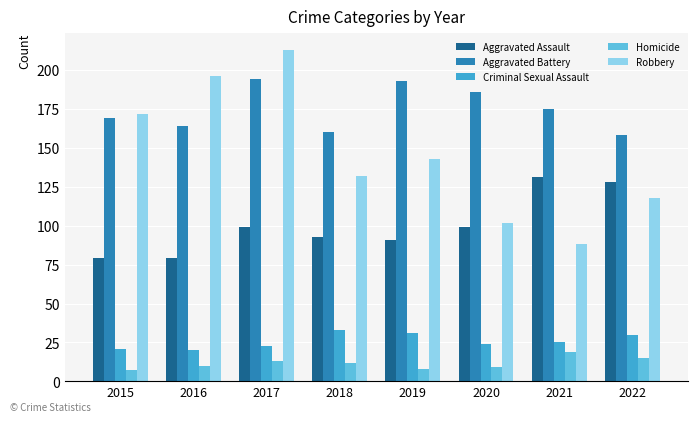

How many series are shown in this chart?

5